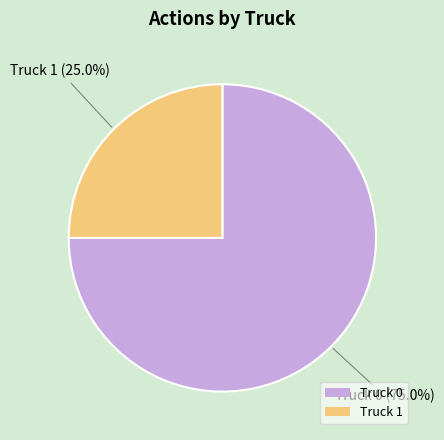

Is it true that Truck 0 is 87% of the pie?

False